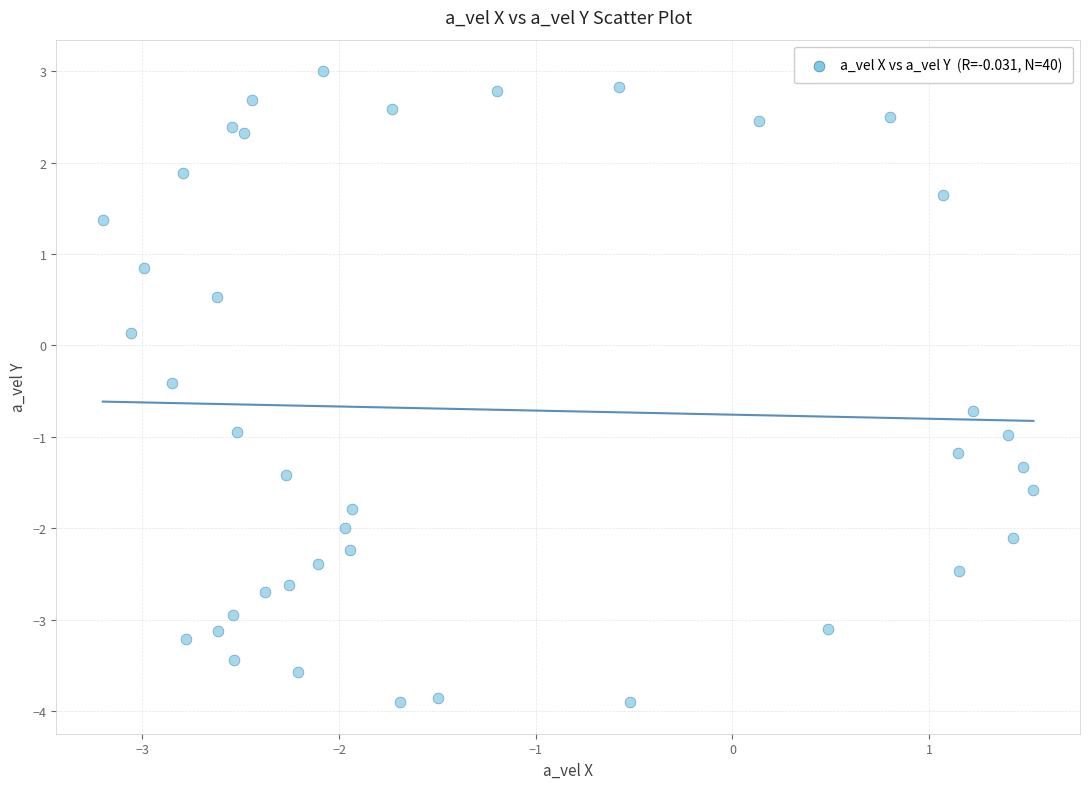

What is the range of Y values (max minus min)?

6.9